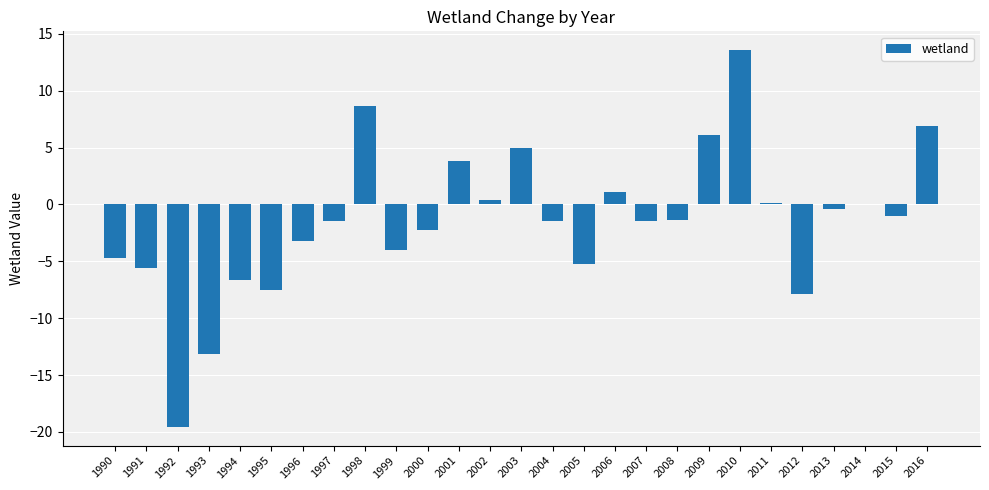

How many distinct data groups are displayed?

1